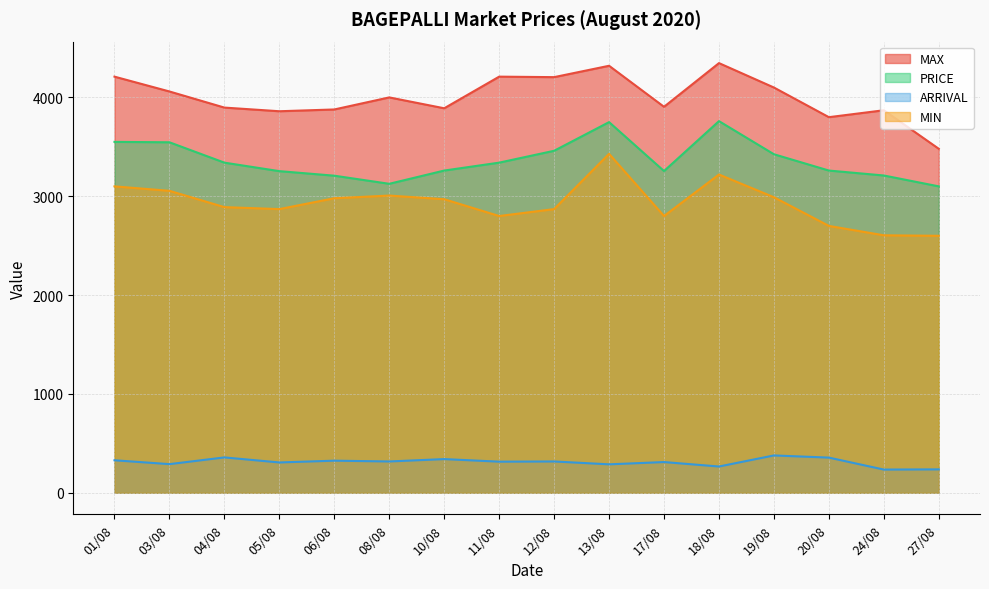

What is the label of the 6th point from the left?

08/08